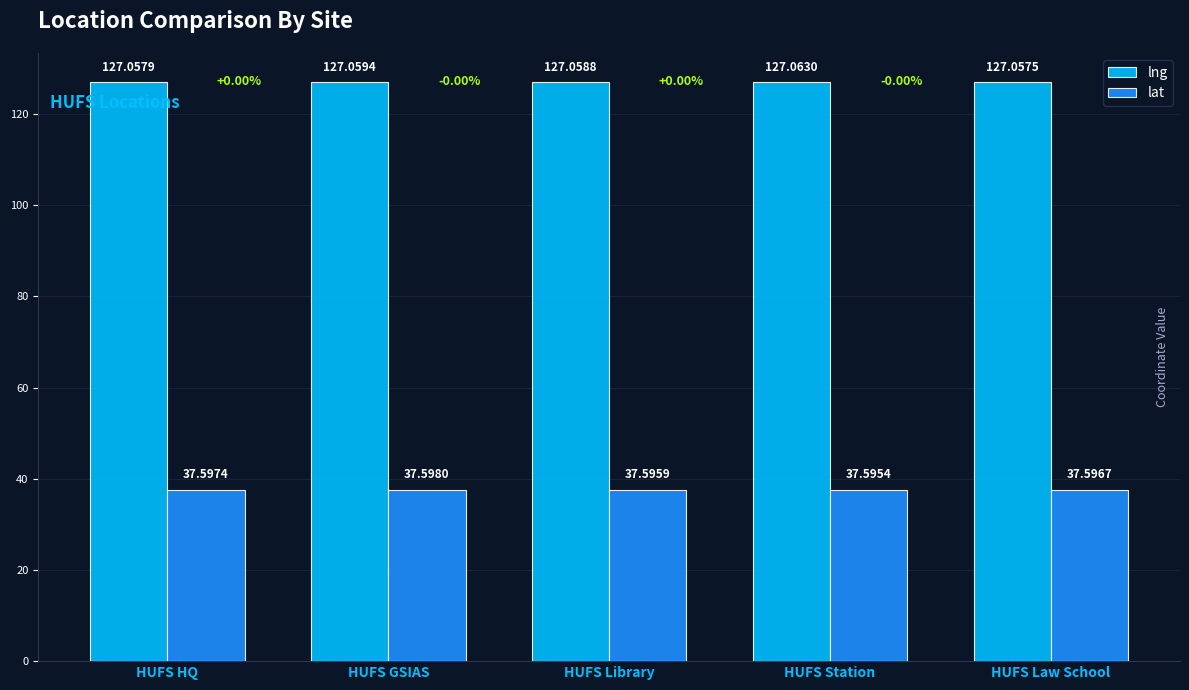

Rank the series by their maximum value, from lowest to highest.

lat, lng